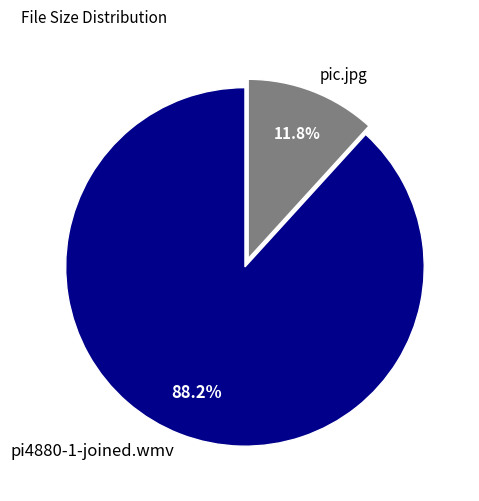

What portion of the pie excludes pic.jpg?

88.2%